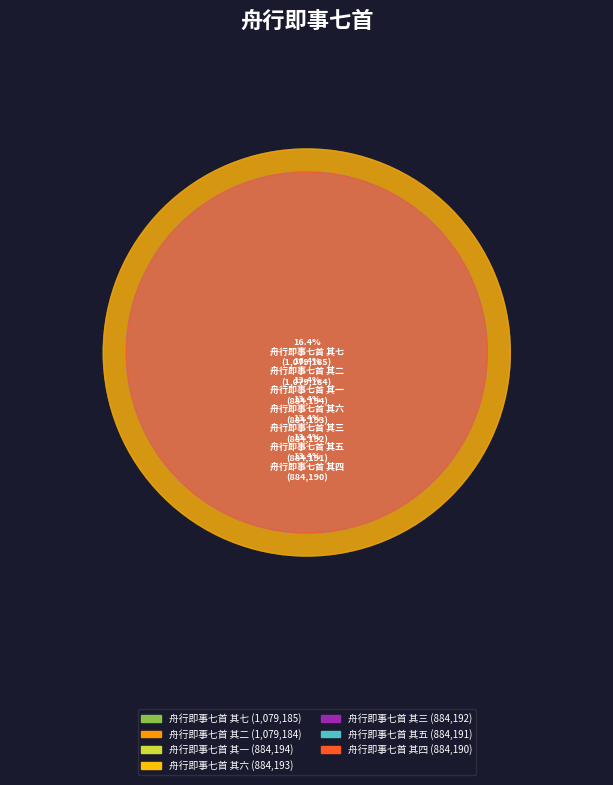

How many segments does this pie chart have?

7